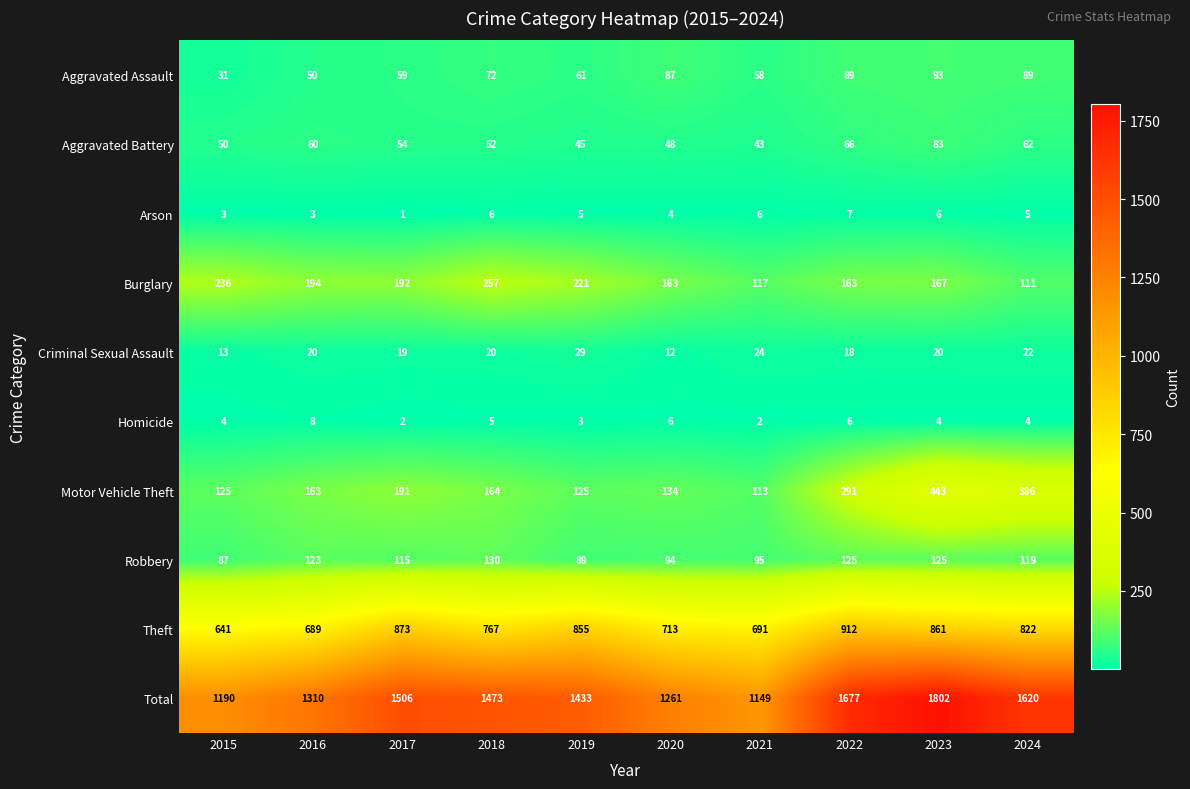

What is the difference between the maximum and minimum values in the Motor Vehicle Theft series?

330